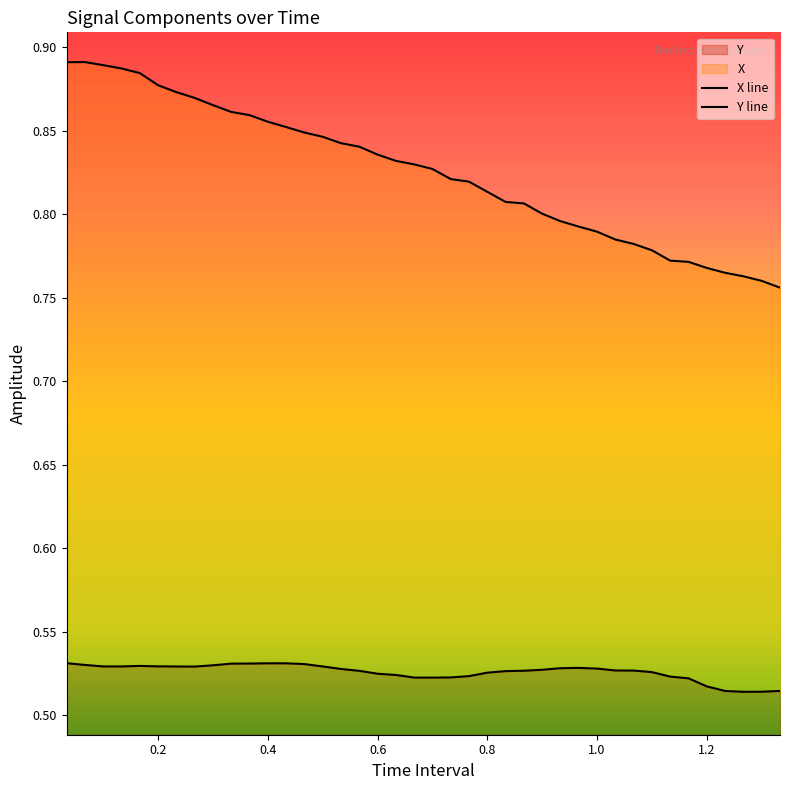

True or false: X line and Y line cross at least once.

False